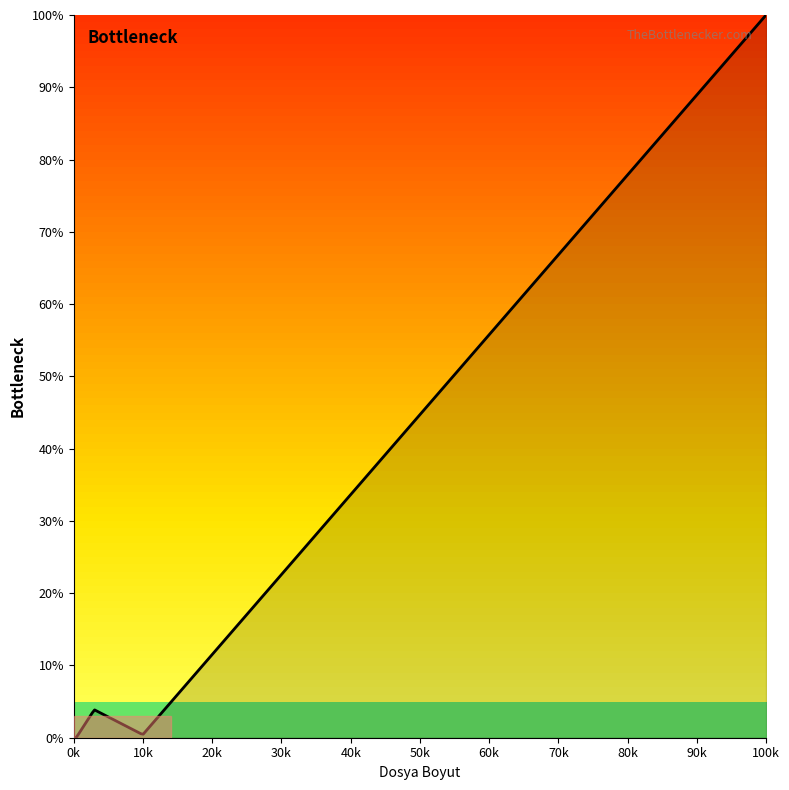

What is the maximum value shown in the chart?

100.0